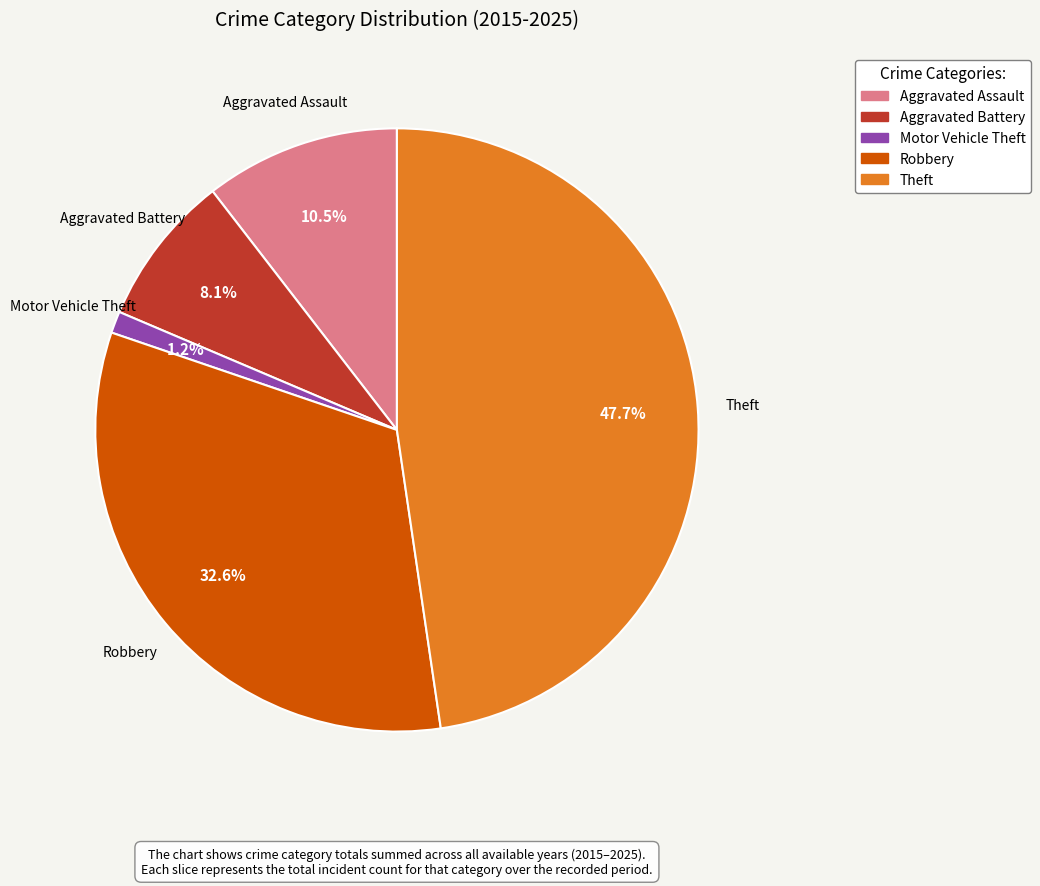

What percentage is the Theft slice, to the nearest percent?

48%